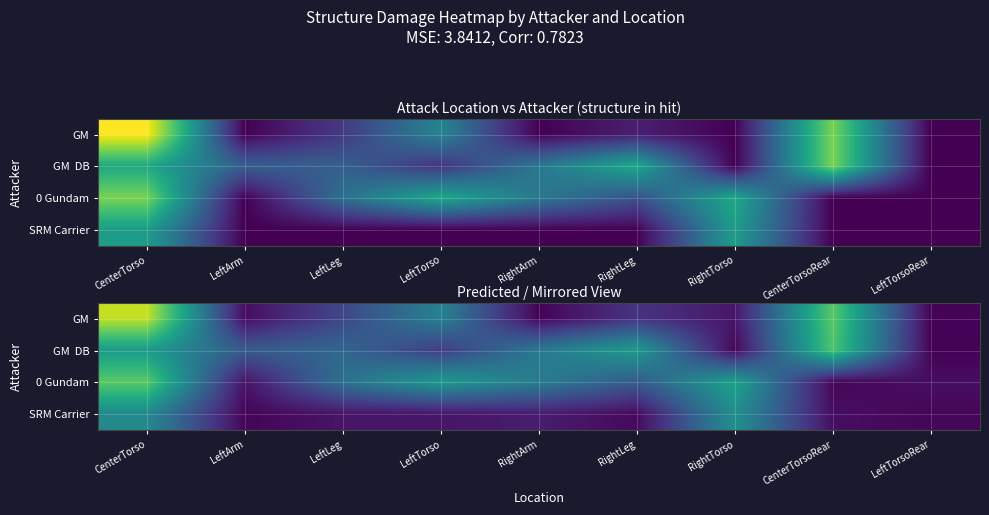

How many data points in GM DB are above 32?

5